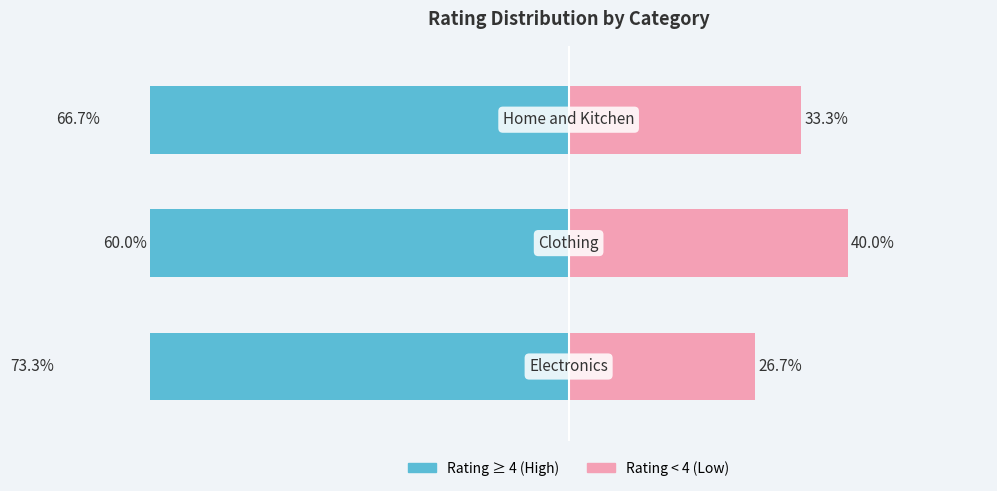

Reading left to right, extract all data points from this chart.

Rating ≥ 4 (High): 0=-73.3	1=-60.0	2=-66.7
Rating < 4 (Low): 0=26.7	1=40.0	2=33.3